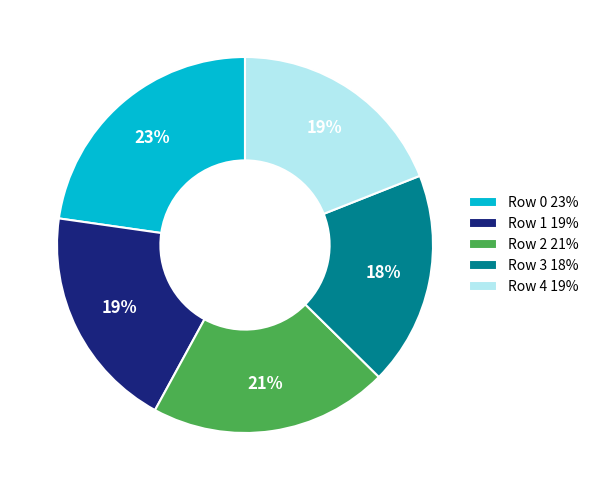

Between Row 4 19% and Row 3 18%, which is larger?

Row 4 19%